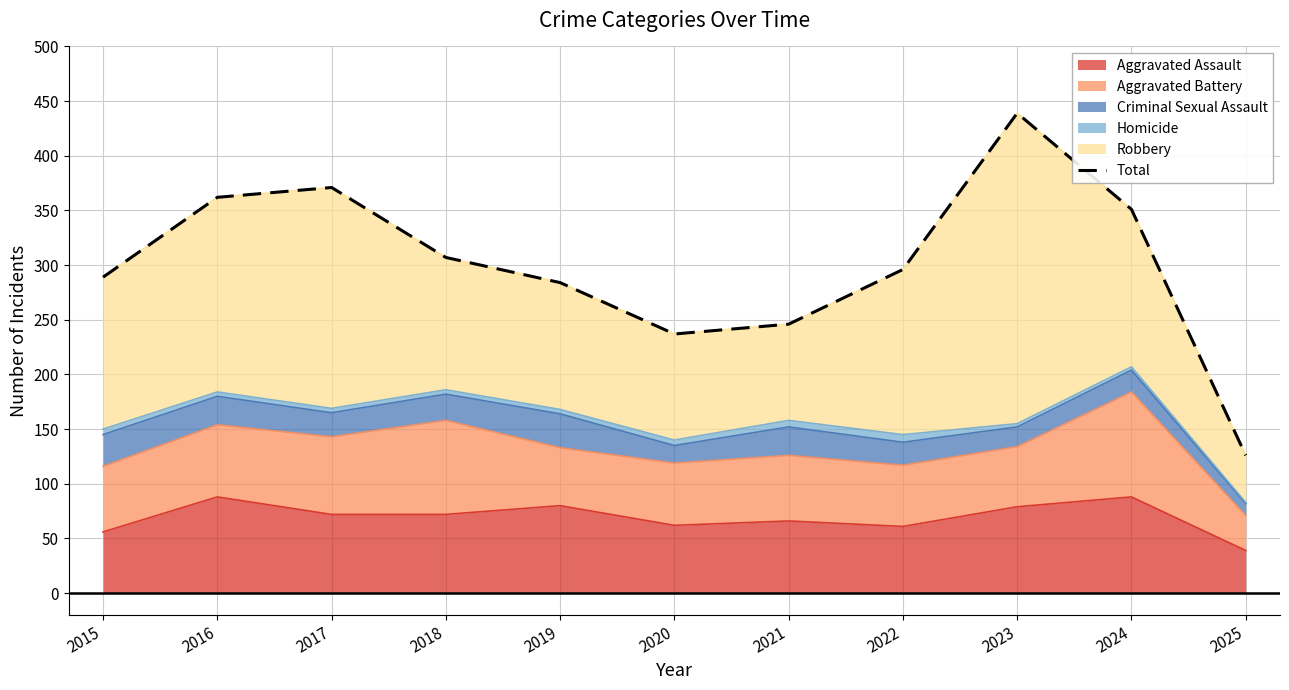

List the labels in order of value, largest first.

2023, 2017, 2016, 2024, 2018, 2022, 2015, 2019, 2021, 2020, 2025